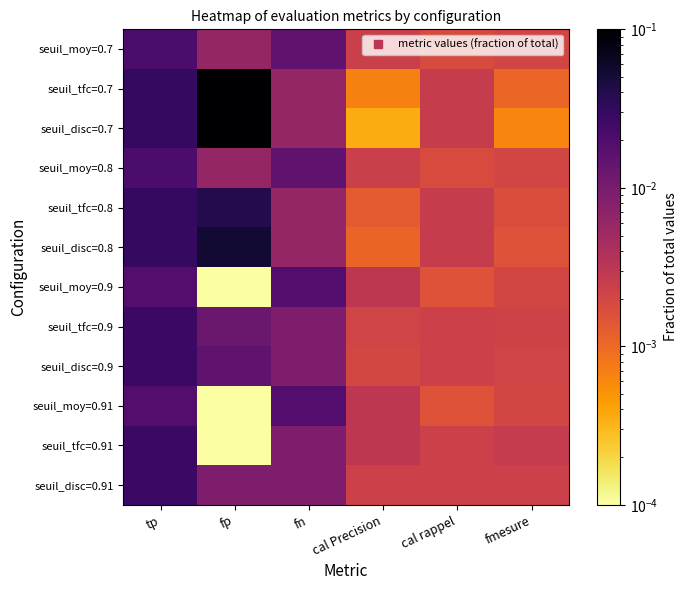

Which category has the lowest value across all series?

fp